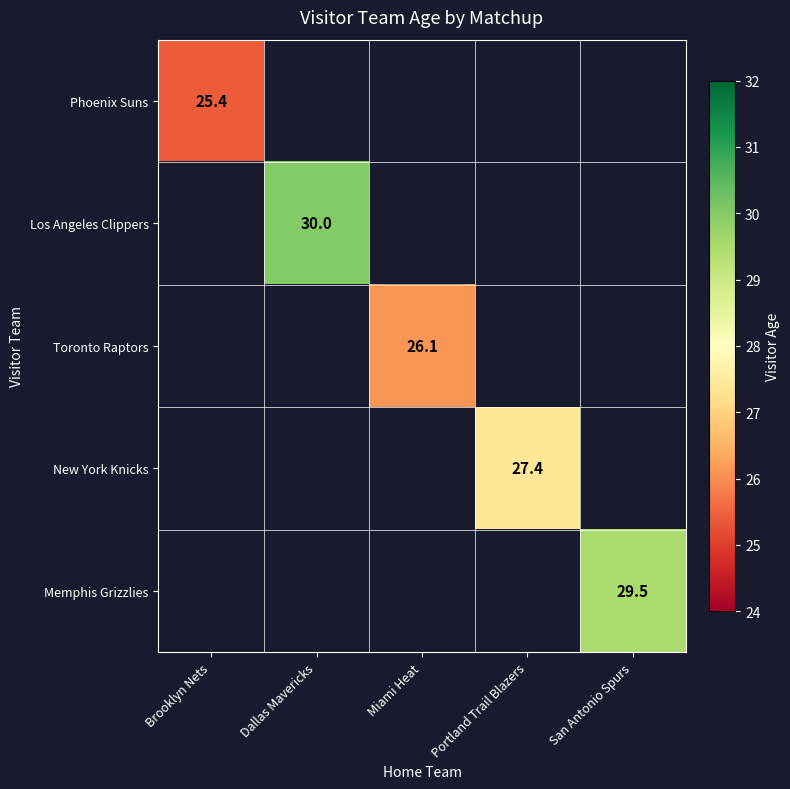

The value of Phoenix Suns at Brooklyn Nets is 36.7. True or false?

False